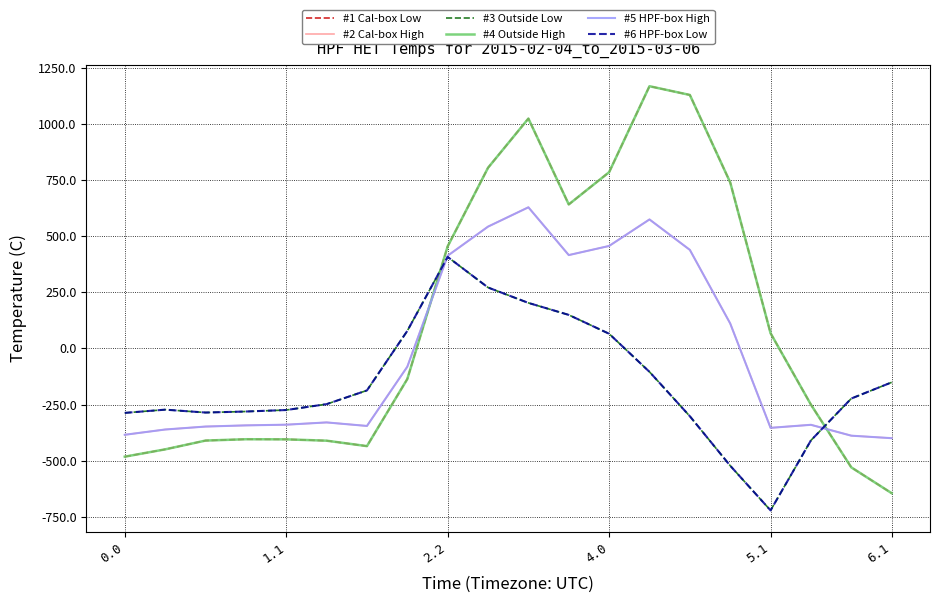

Where is the first local maximum for #2 Cal-box High?

6.1